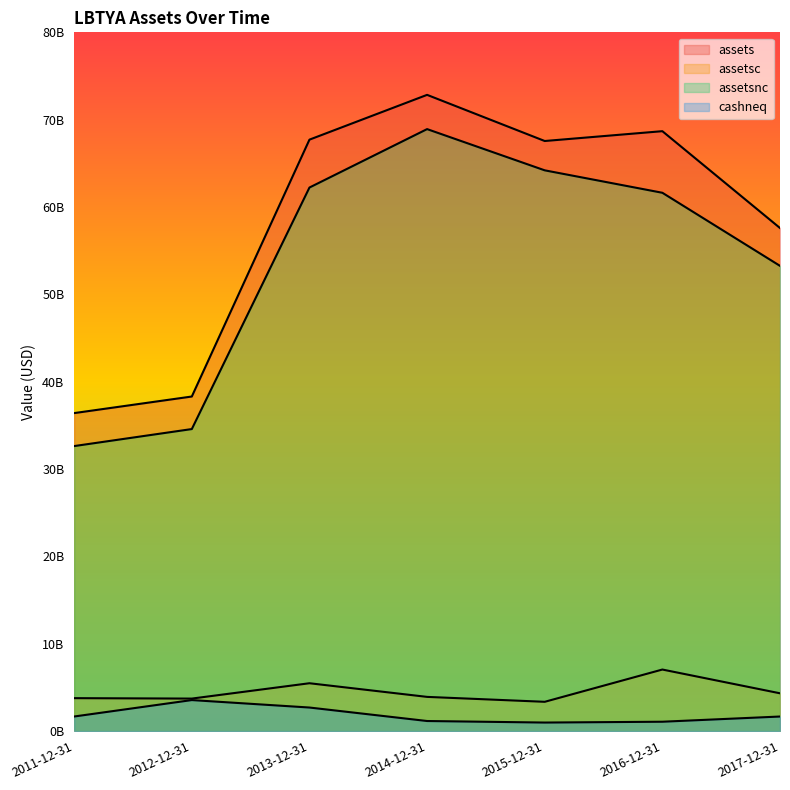

Count the number of data series in this chart.

4